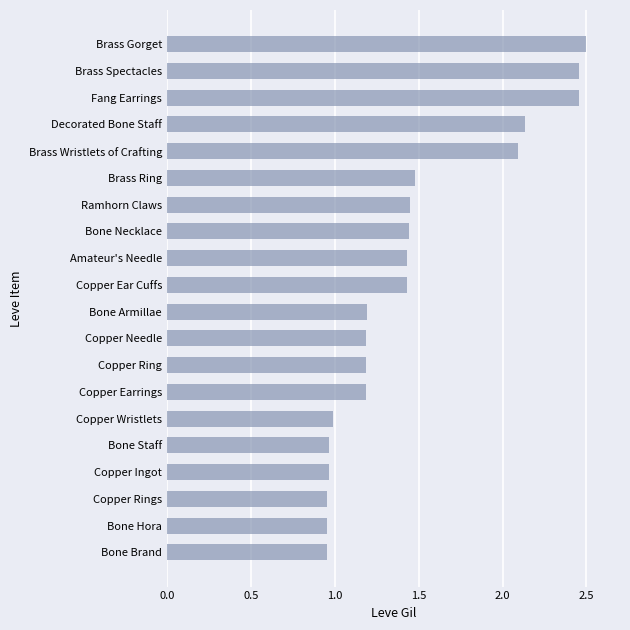

Which category has the highest value across all series?

Brass Gorget